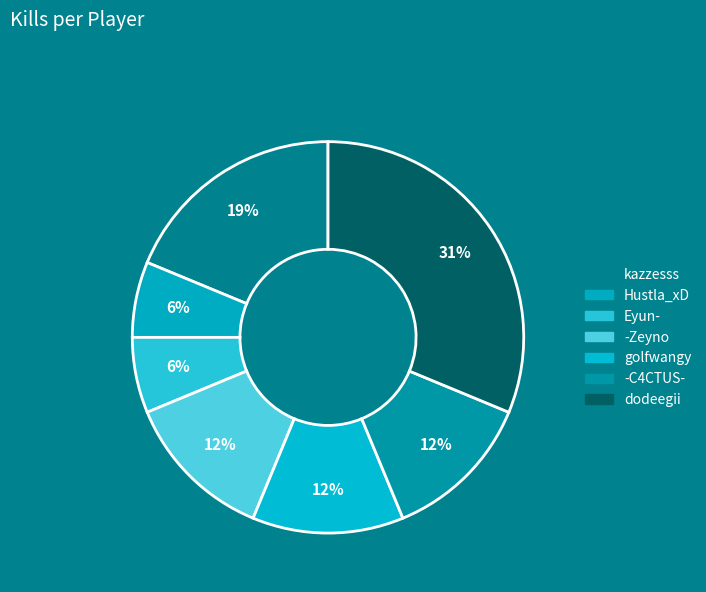

True or false: Hustla_xD accounts for 1% of the total.

False